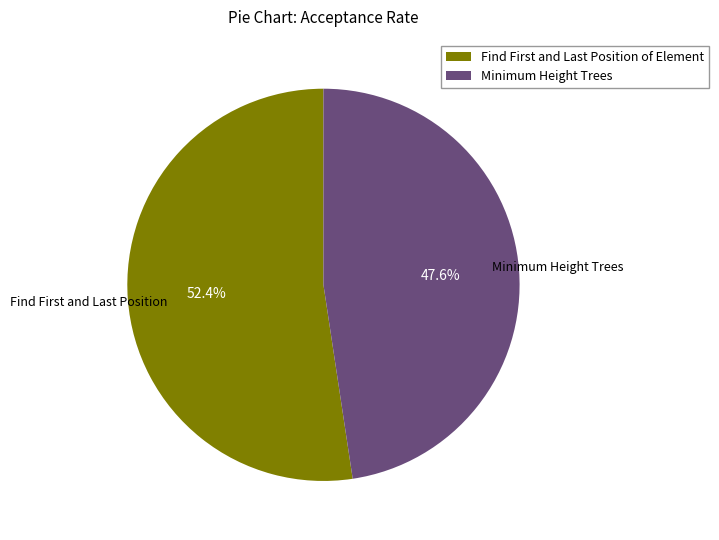

Is Minimum Height Trees the majority of the pie?

No